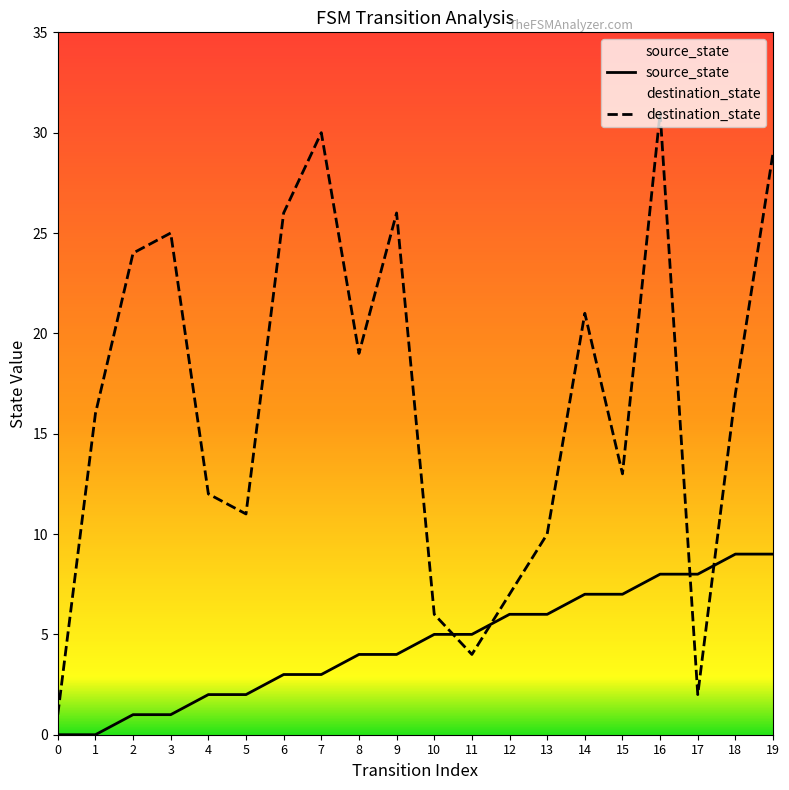

Which category has the highest value in the destination_state series?

16